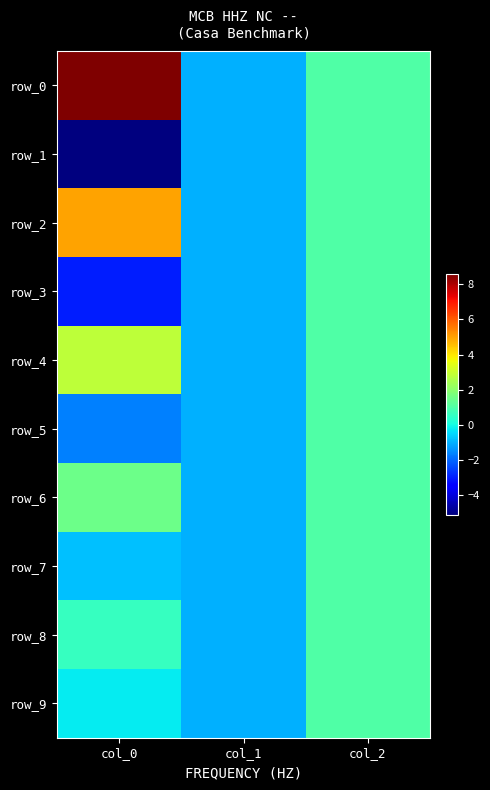

Reading left to right, transcribe all the data shown in this chart.

row_0: col_0=8.6	col_1=-1.0	col_2=1.0
row_1: col_0=-5.1	col_1=-1.0	col_2=1.0
row_2: col_0=5.0	col_1=-1.0	col_2=1.0
row_3: col_0=-3.0	col_1=-1.0	col_2=1.0
row_4: col_0=2.8	col_1=-1.0	col_2=1.0
row_5: col_0=-1.7	col_1=-1.0	col_2=1.0
row_6: col_0=1.5	col_1=-1.0	col_2=1.0
row_7: col_0=-0.8	col_1=-1.0	col_2=1.0
row_8: col_0=0.6	col_1=-1.0	col_2=1.0
row_9: col_0=-0.2	col_1=-1.0	col_2=1.0